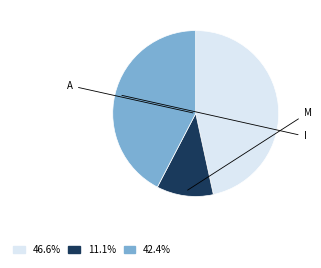

Is there a majority slice in this chart?

No